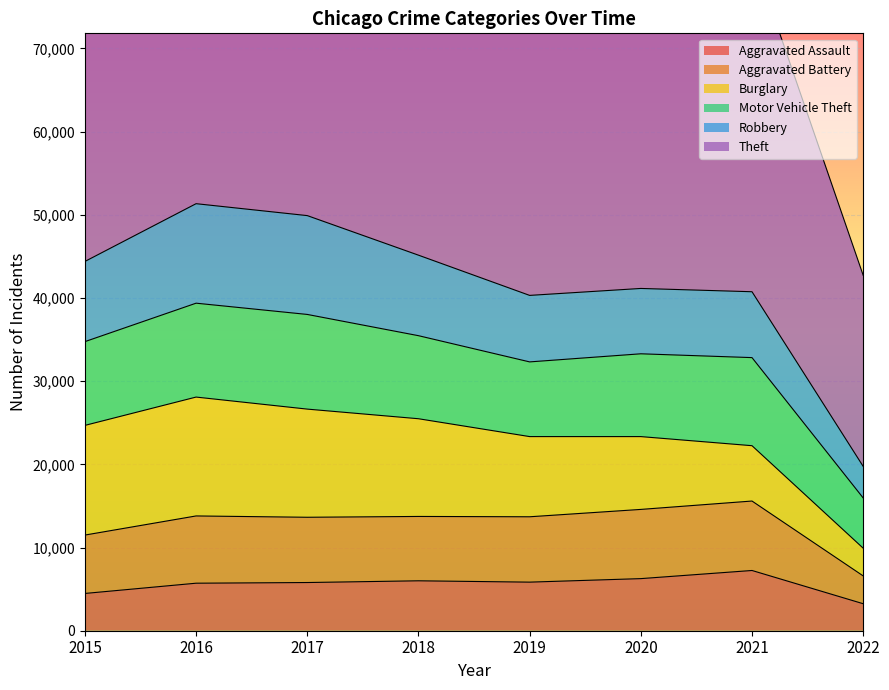

Where do Robbery and Burglary first cross each other?

2020 and 2021